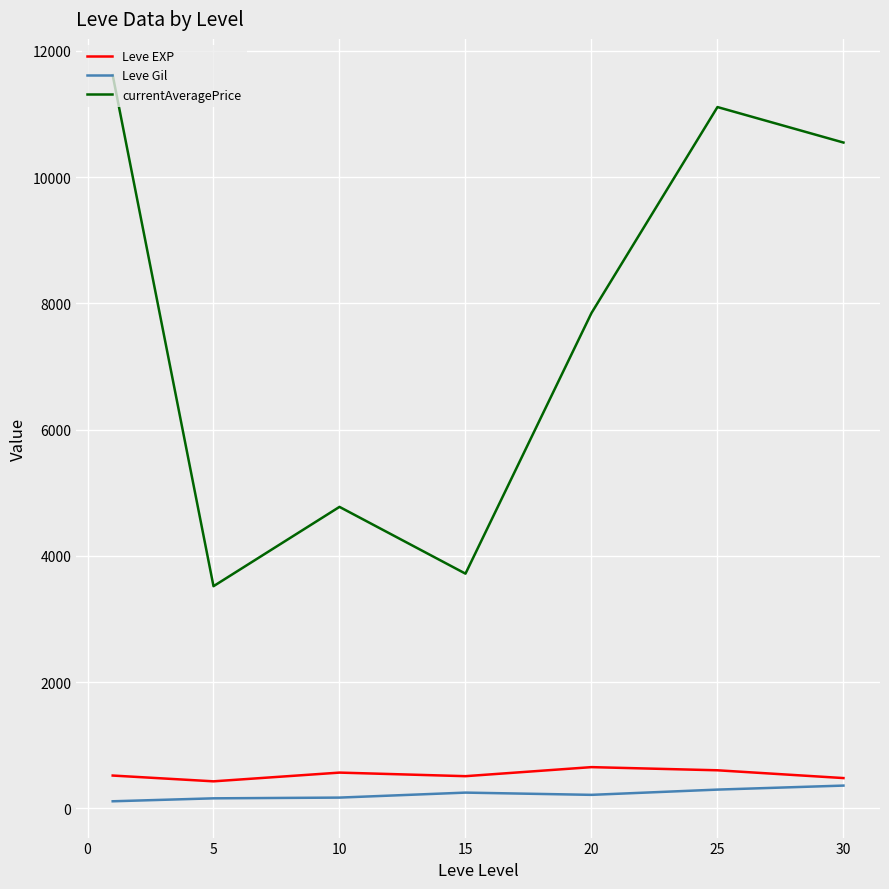

What is the highest value of the Leve EXP series?

653.3